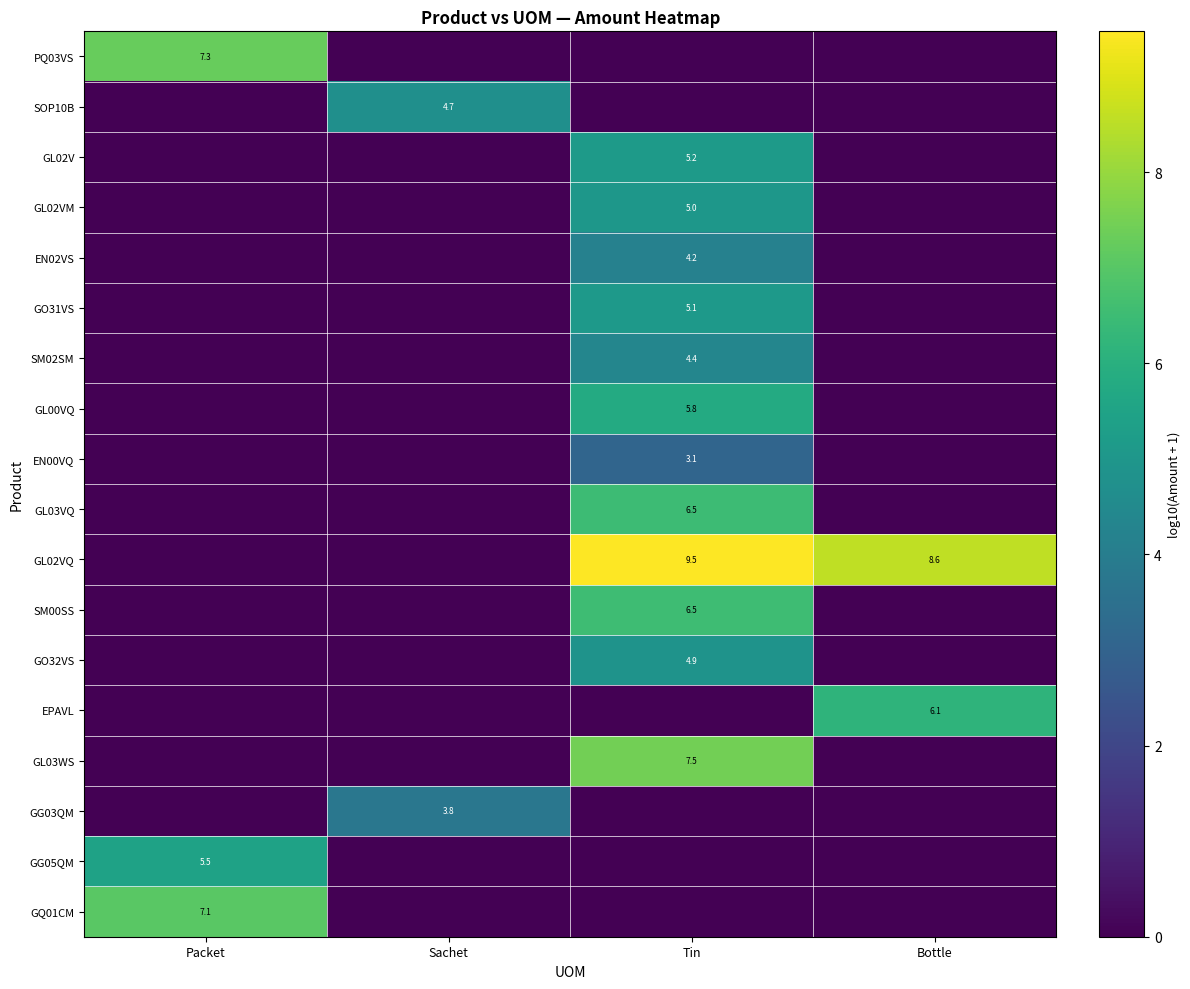

True or false: GL02VQ has a value of 9.5 at Tin.

True